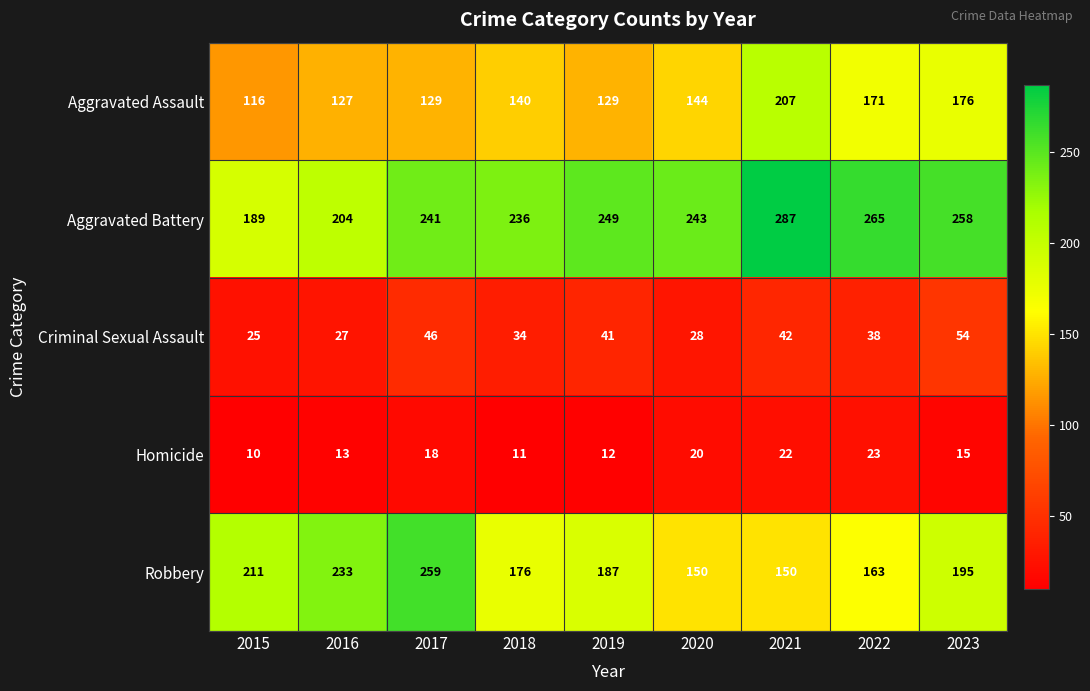

What is the difference between the second highest and minimum values in the Robbery series?

83